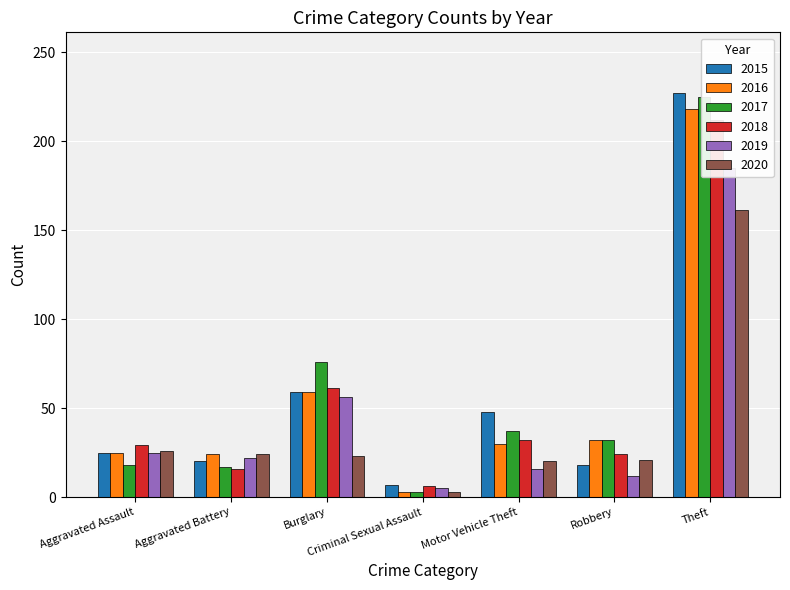

Reading left to right, transcribe all the data shown in this chart.

2015: 25	20	59	7	48	18	227
2016: 25	24	59	3	30	32	218
2017: 18	17	76	3	37	32	225
2018: 29	16	61	6	32	24	212
2019: 25	22	56	5	16	12	185
2020: 26	24	23	3	20	21	161